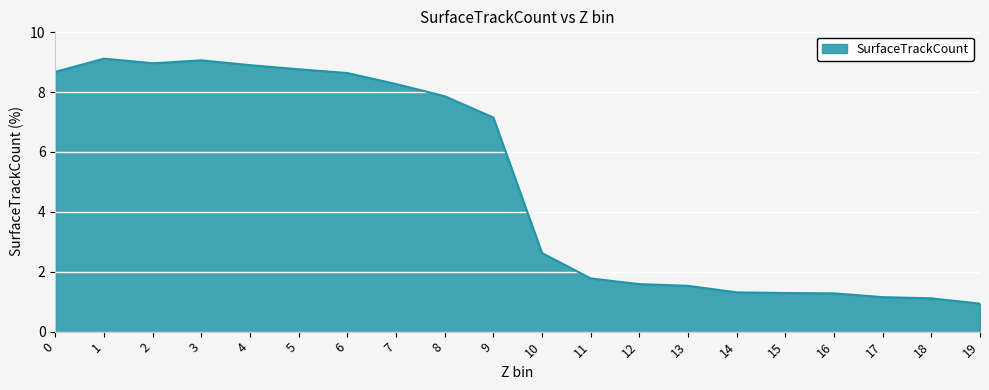

Where is the data nearest to the value 5?

9